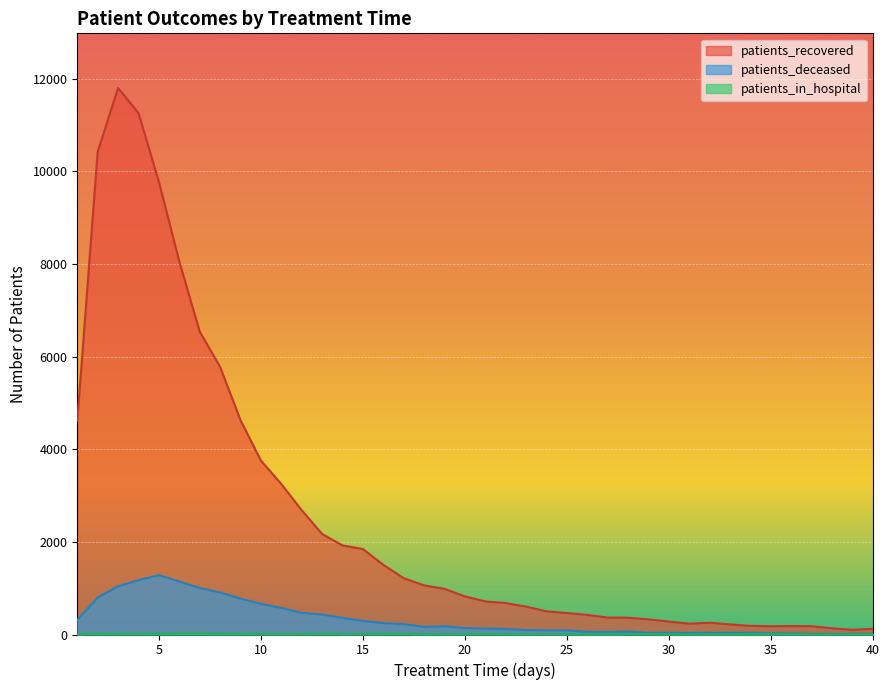

Which category has the highest value across all series?

3